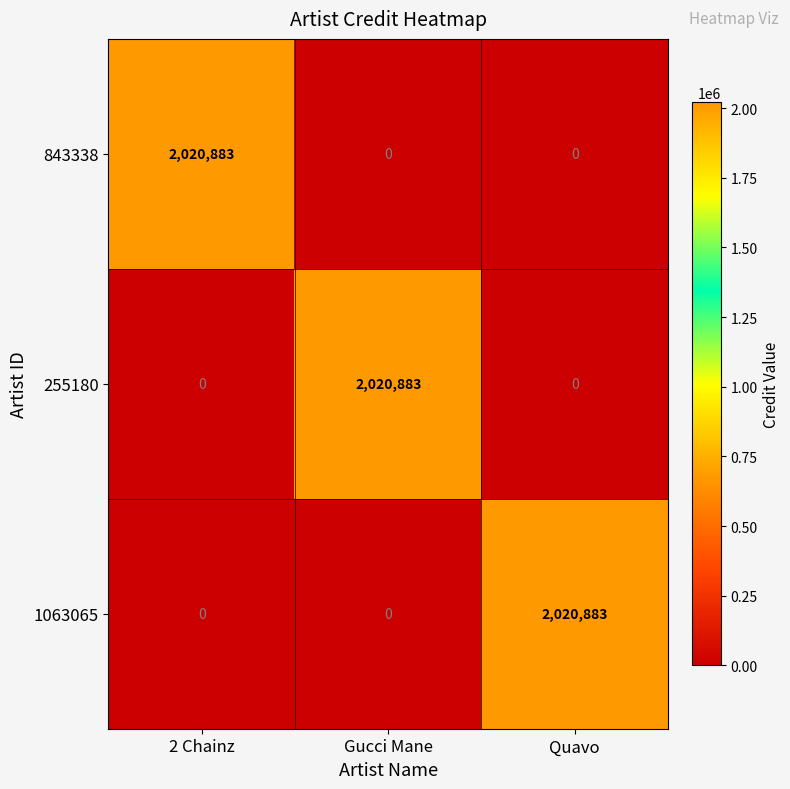

Count the 843338 values in the range 0 to 2020883.

3